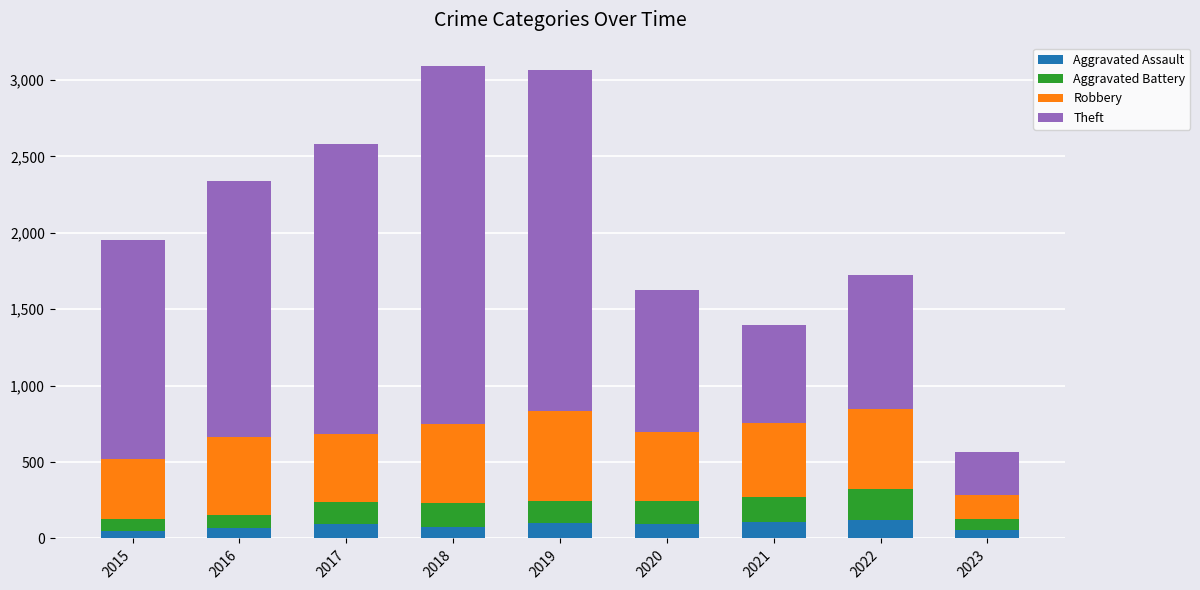

What is the average value of the Aggravated Assault series?

85